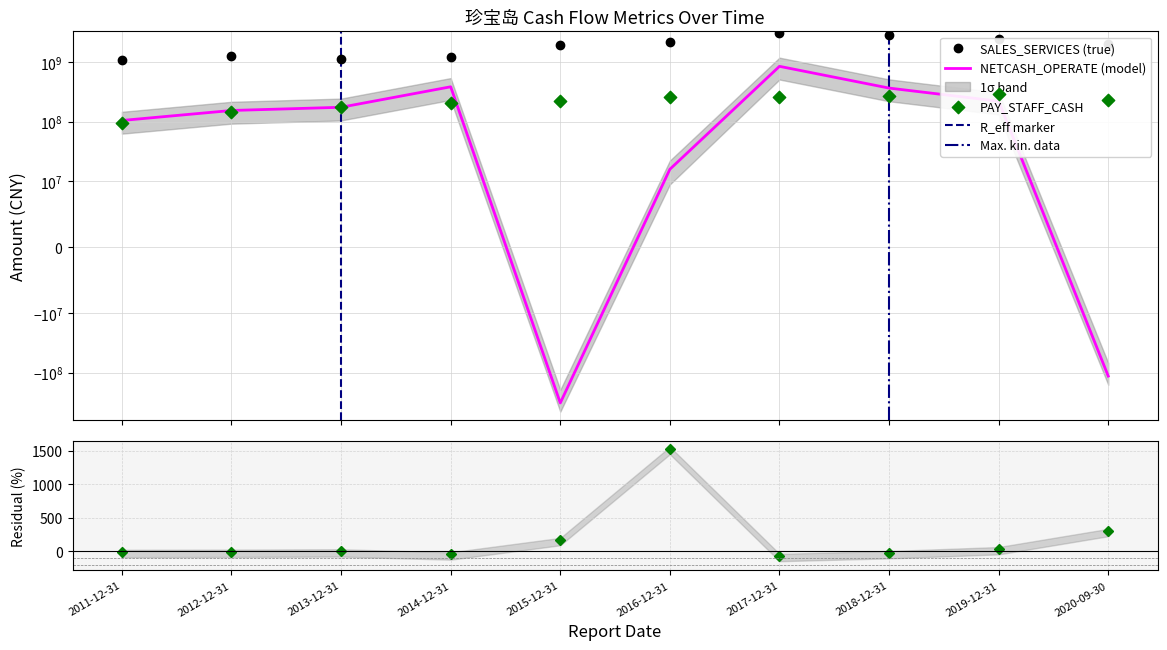

Which series contains the lowest Y value?

NETCASH_OPERATE